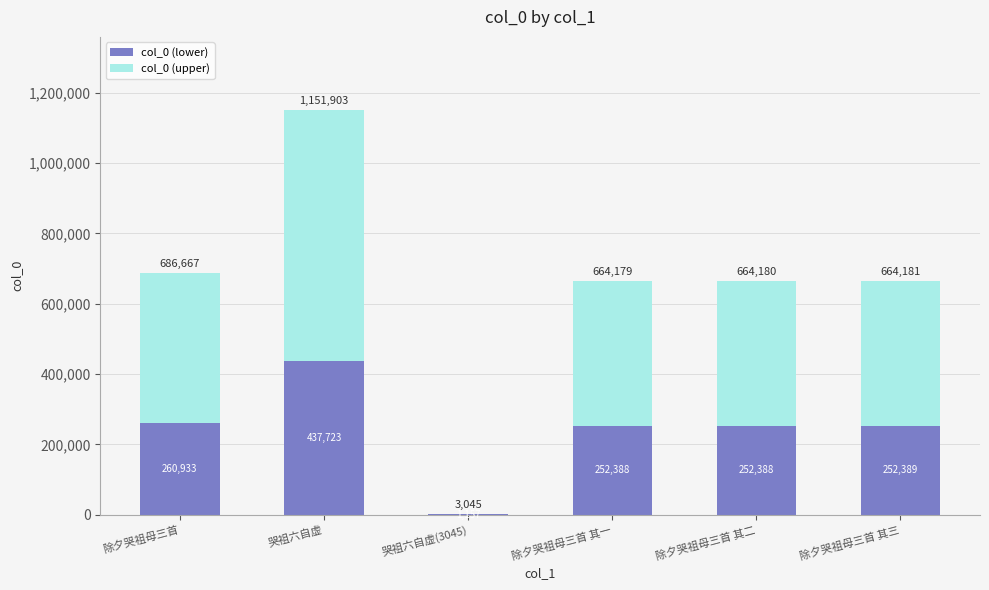

The value of col_0 (lower) at 哭祖六自虚(3045) is 1157.1. True or false?

True